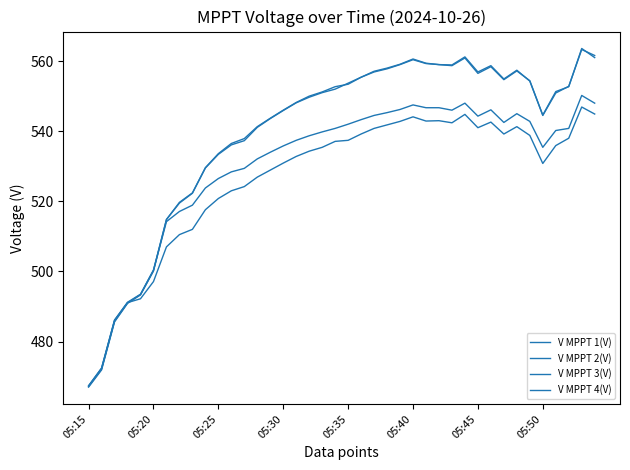

Does the chart have visible grid lines?

No